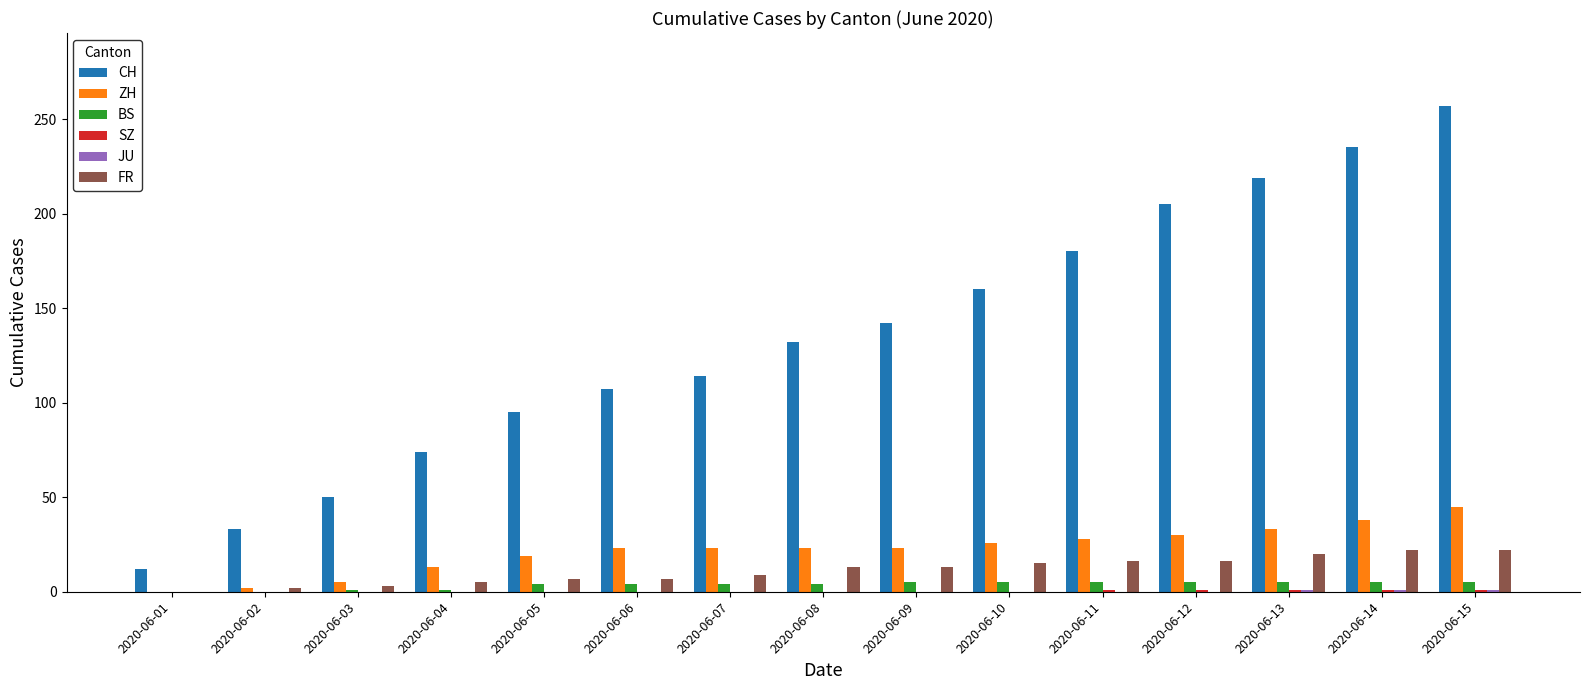

What is the average value of the ZH series?

22